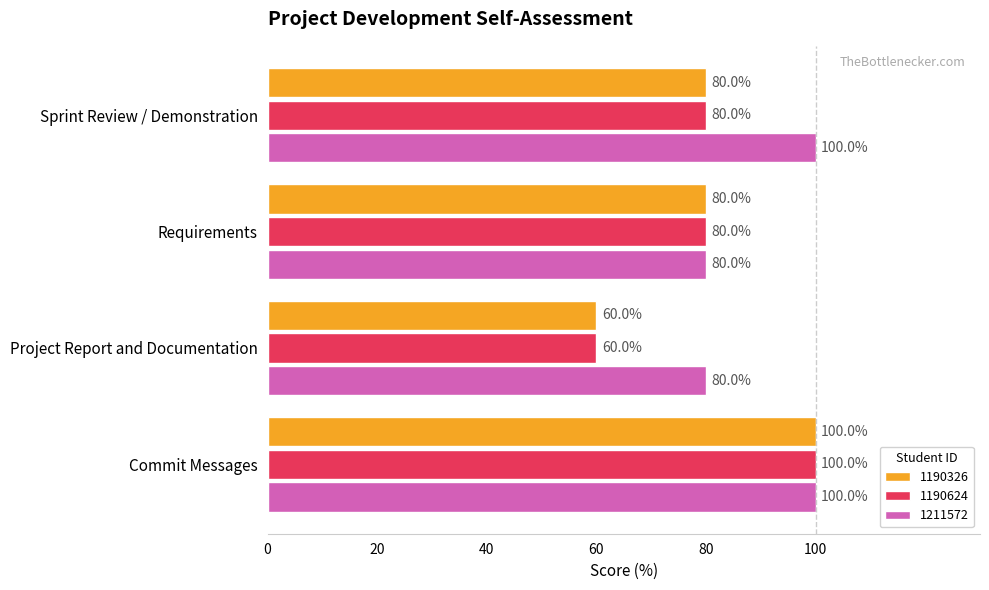

Which series has the largest total across all categories?

1211572